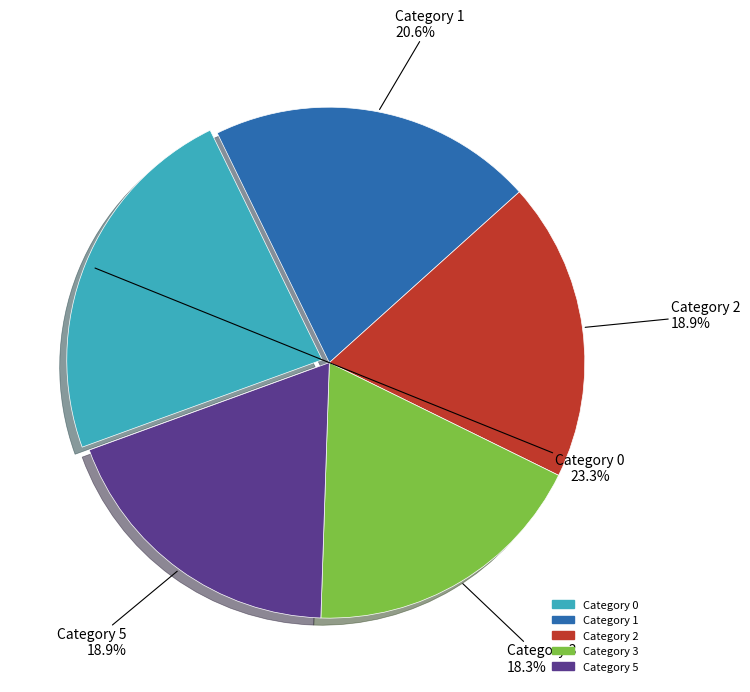

Does any single category account for the majority?

No